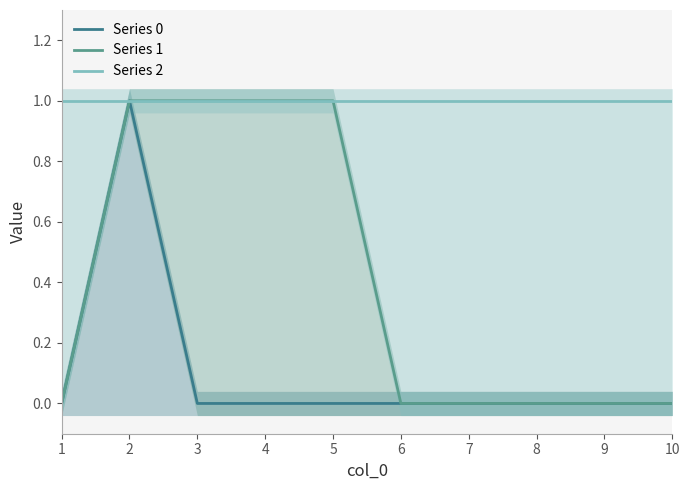

What are all the series names shown in the legend?

Series 0, Series 1, Series 2